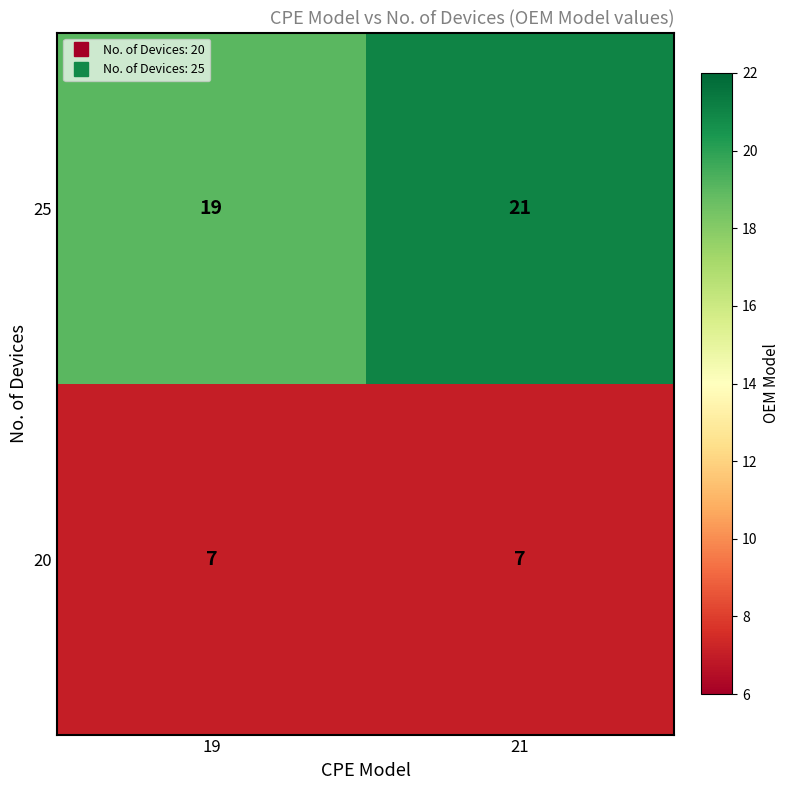

Reading left to right, what are all the values shown in this chart?

25: 19=19	21=21
20: 19=7	21=7